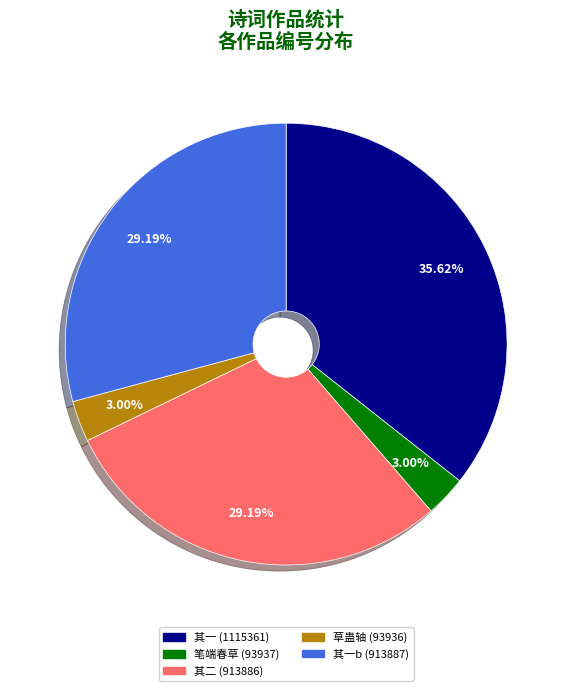

Do 笔端春草 (93937) and 其一 (1115361) together represent more than half of the pie?

No